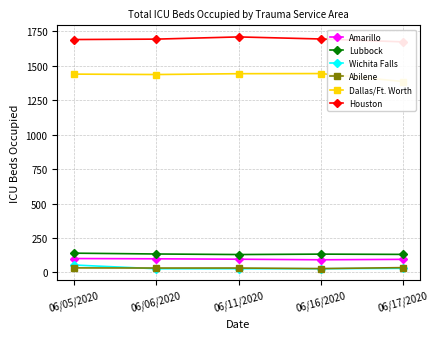

Reading left to right, extract all data points from this chart.

Amarillo: 101	99	96	92	95
Lubbock: 140	134	130	133	131
Wichita Falls: 54	27	27	27	30
Abilene: 33	32	32	28	35
Dallas/Ft. Worth: 1440	1437	1443	1444	1386
Houston: 1691	1694	1710	1695	1674